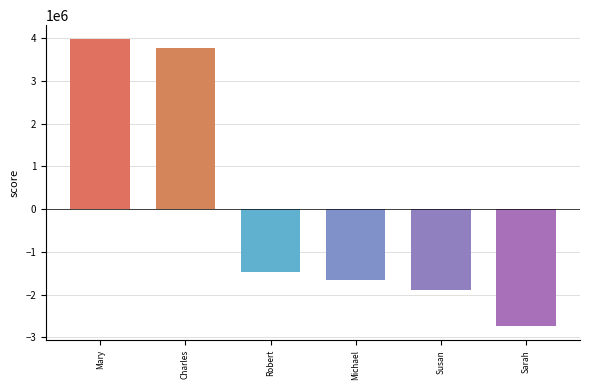

Which label corresponds to the largest value in the chart?

Mary